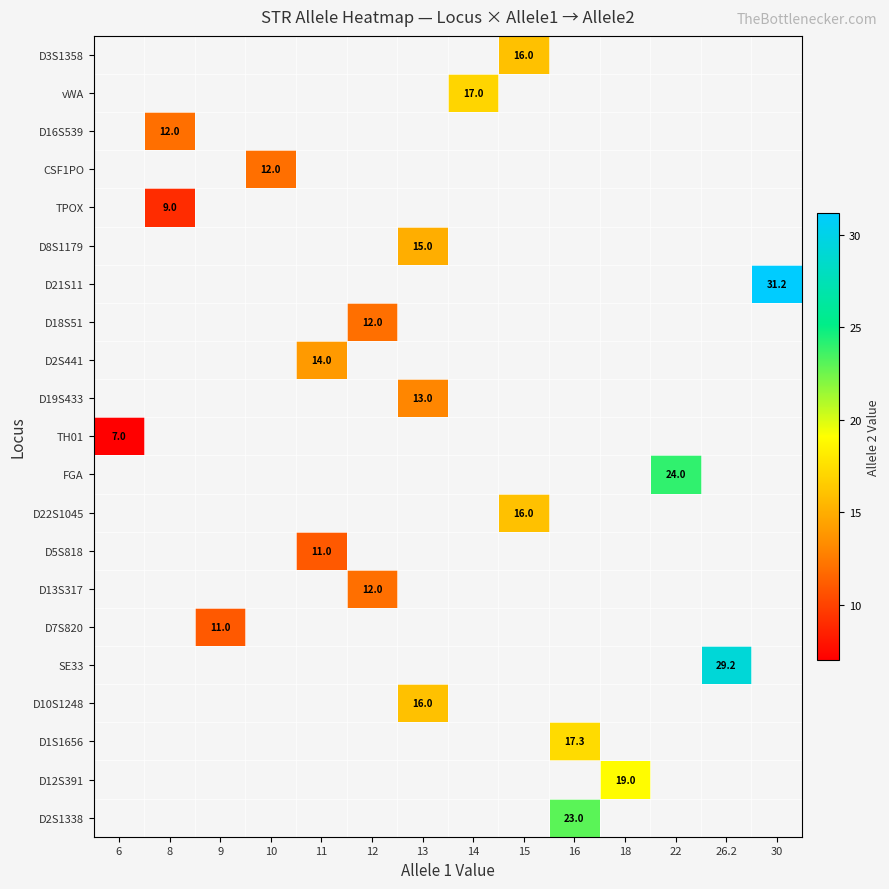

What is the minimum value for row_10?

7.0